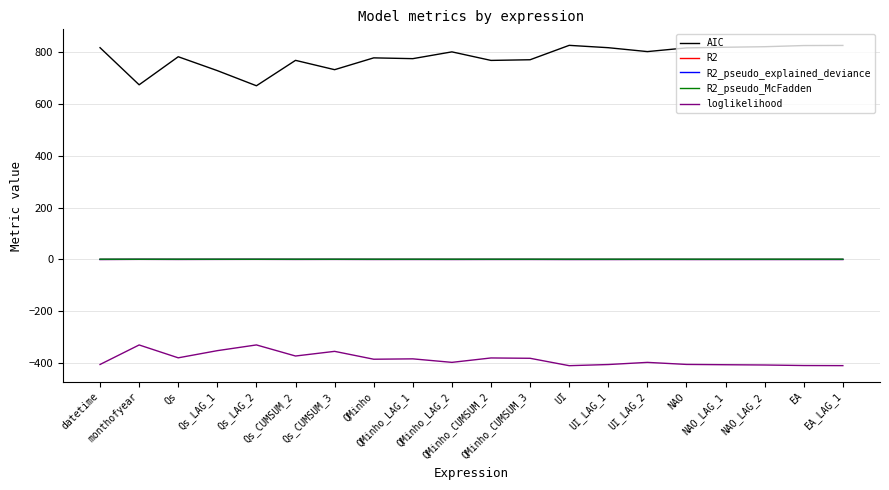

At which label does AIC first exceed 799?

datetime